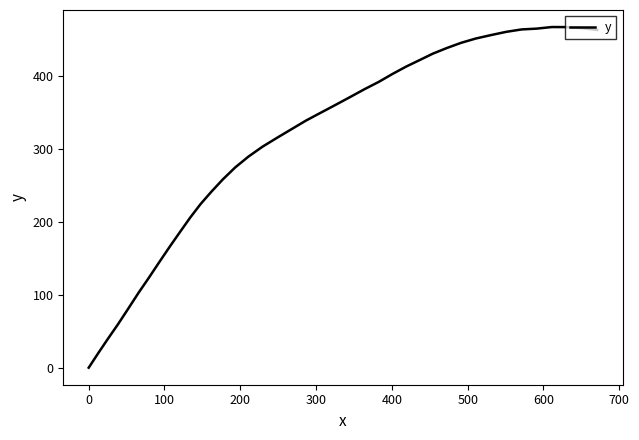

What is the difference between the maximum and minimum values?

467.8